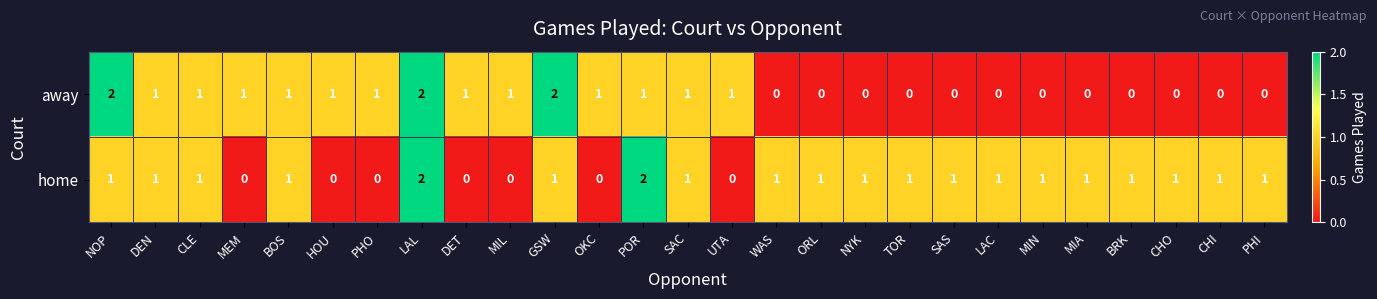

Rank the series at BRK from highest to lowest value.

home, away